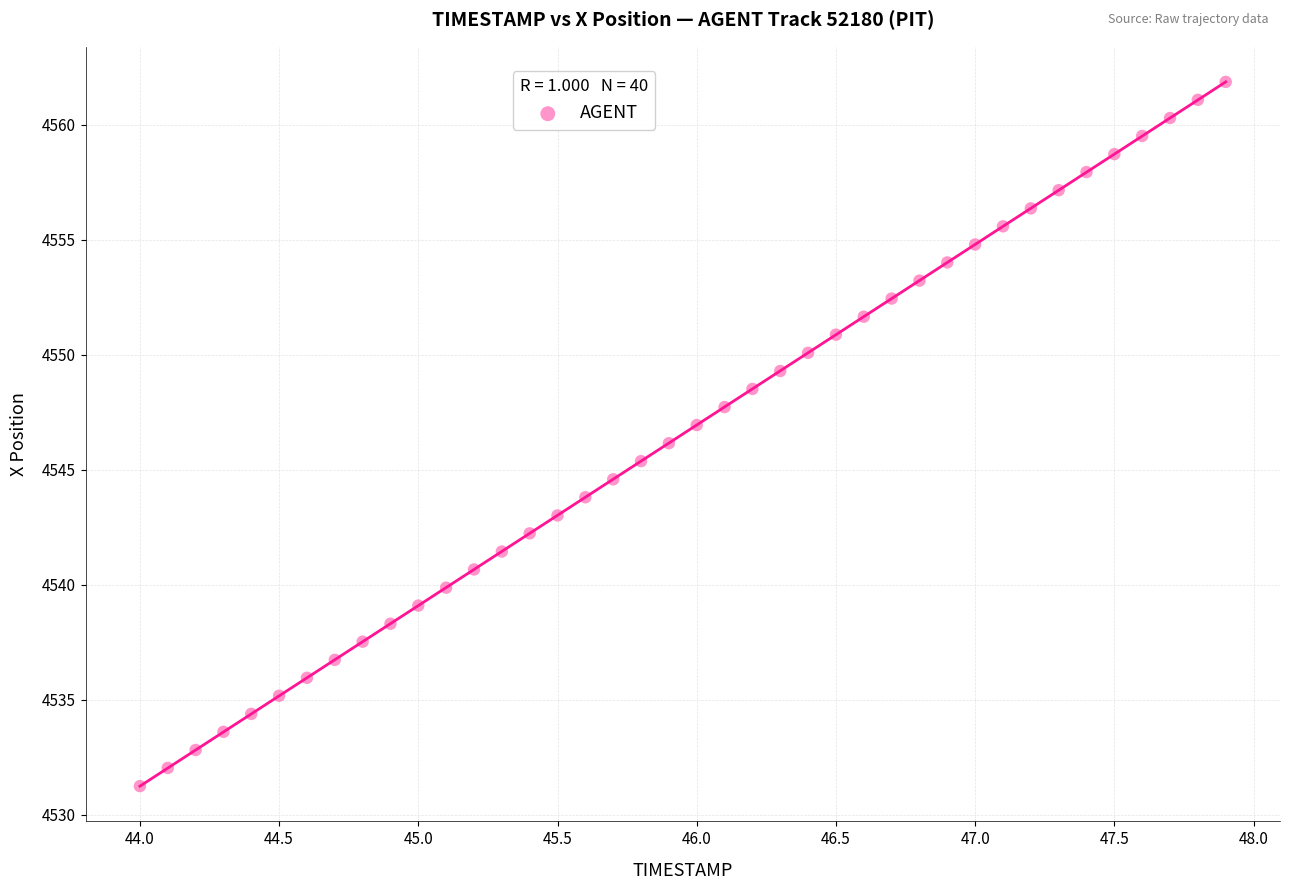

What is the range of X values (max minus min)?

3.9